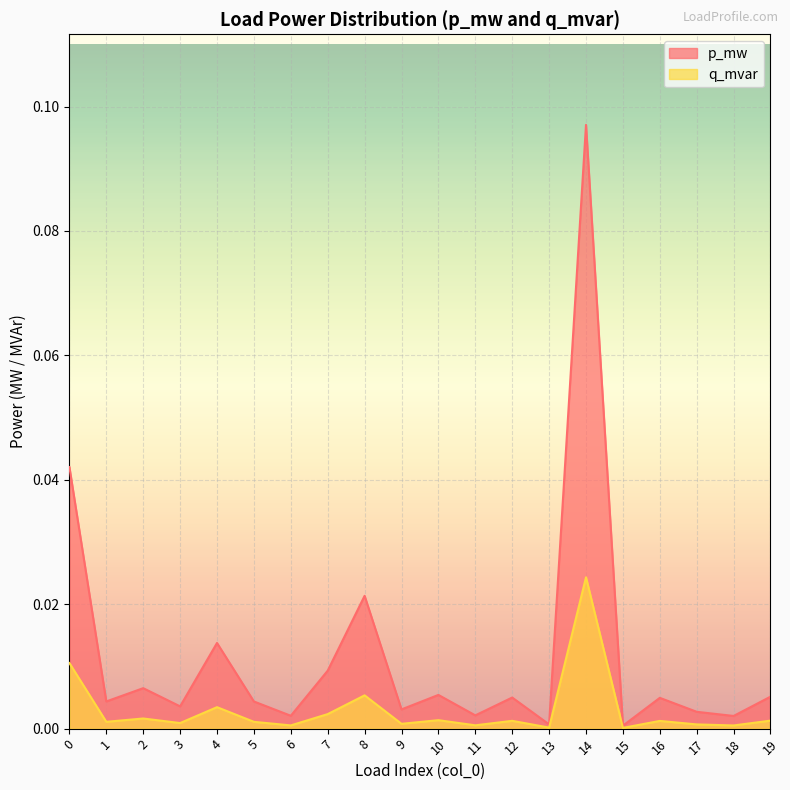

True or false: q_mvar has a value of 0.0 at 11.

True